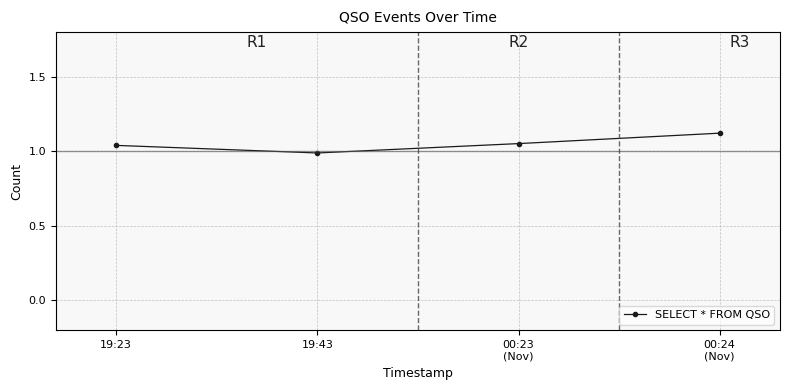

True or false: there are more than 1 points higher than both neighbors.

False